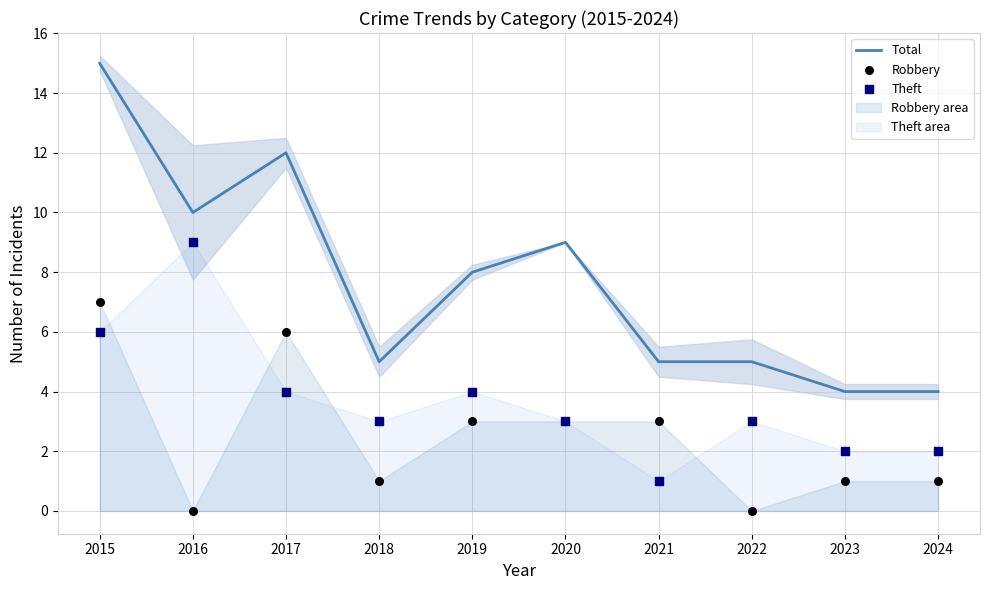

Which series has the largest Y range (max minus min)?

Total